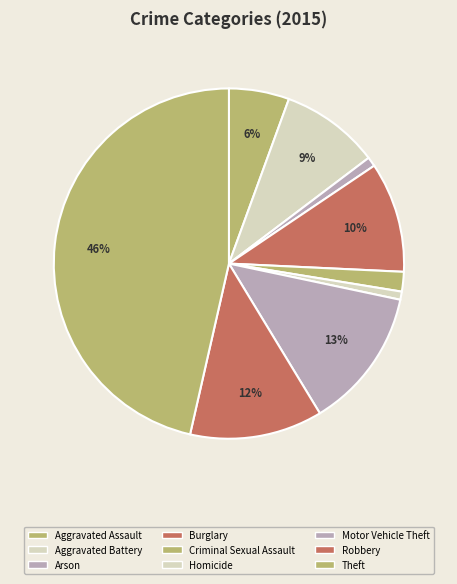

Count the number of slices in the pie.

9